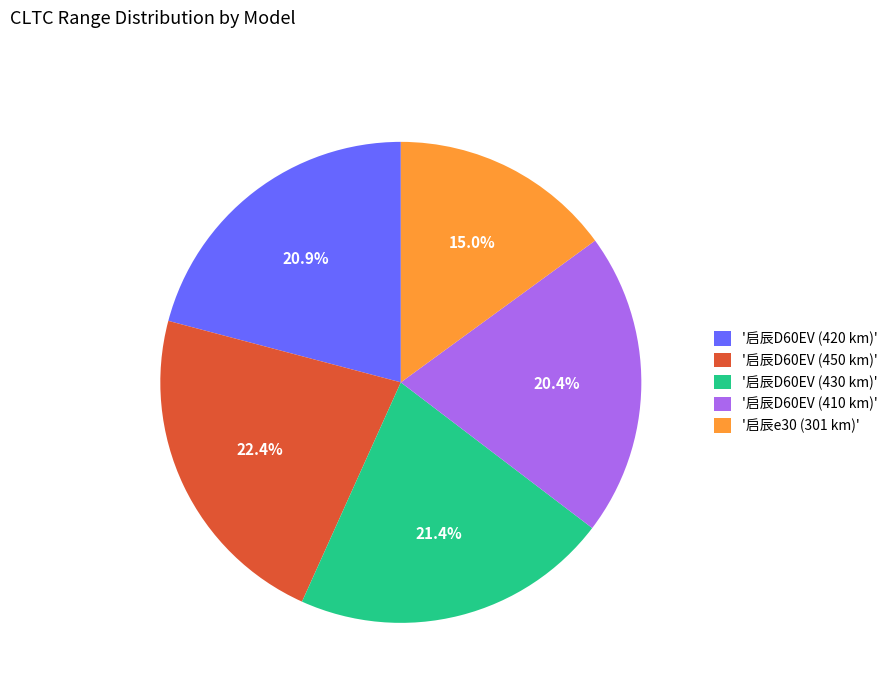

Is there a majority slice in this chart?

No